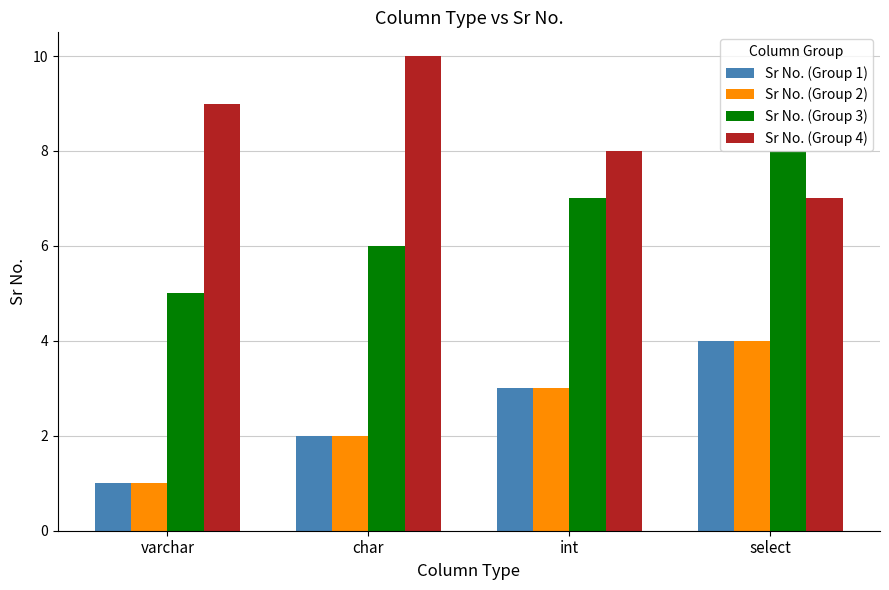

What is the value of the Sr No. (Group 4) bar at the 1st from the left?

9